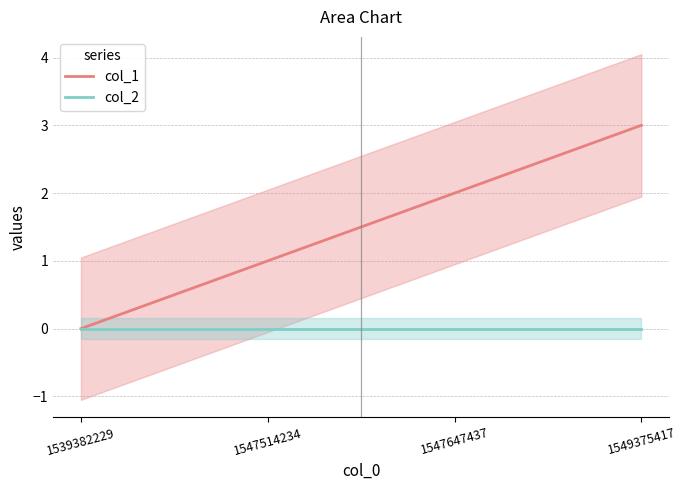

Which series has the largest total across all categories?

col_1